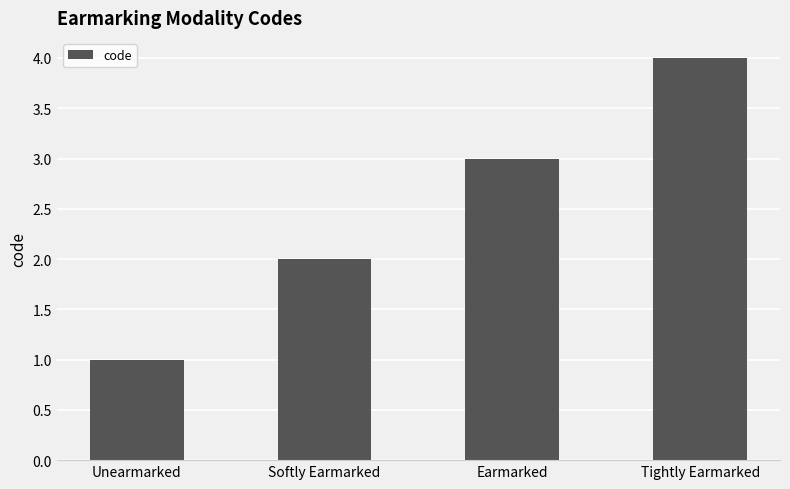

Which category has the lowest value across all series?

Unearmarked